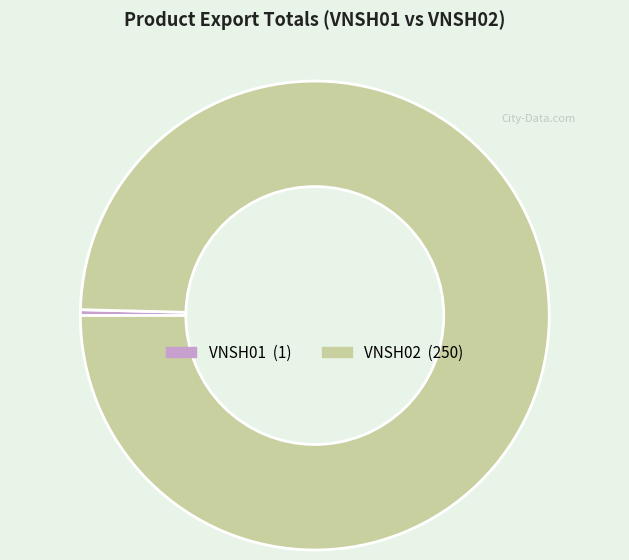

Which has a higher value, VNSH01 or VNSH02?

VNSH02